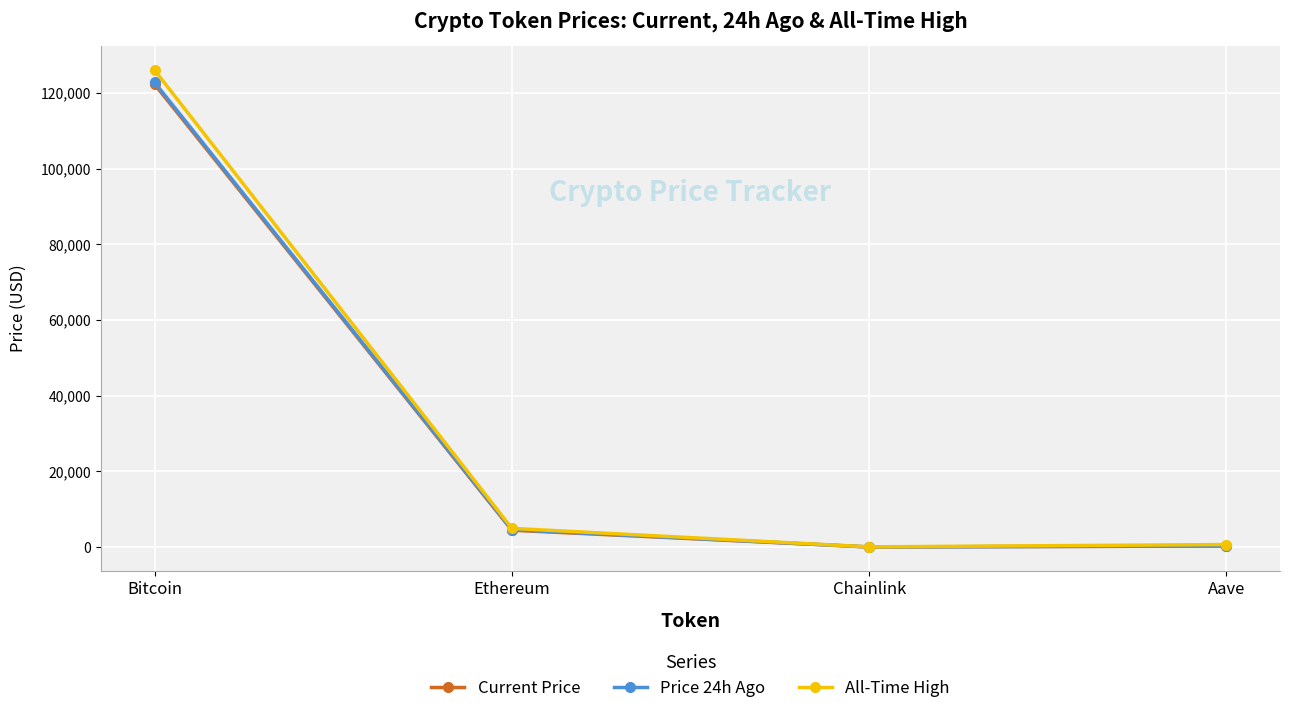

What is the total value across all series at Chainlink?

96.9